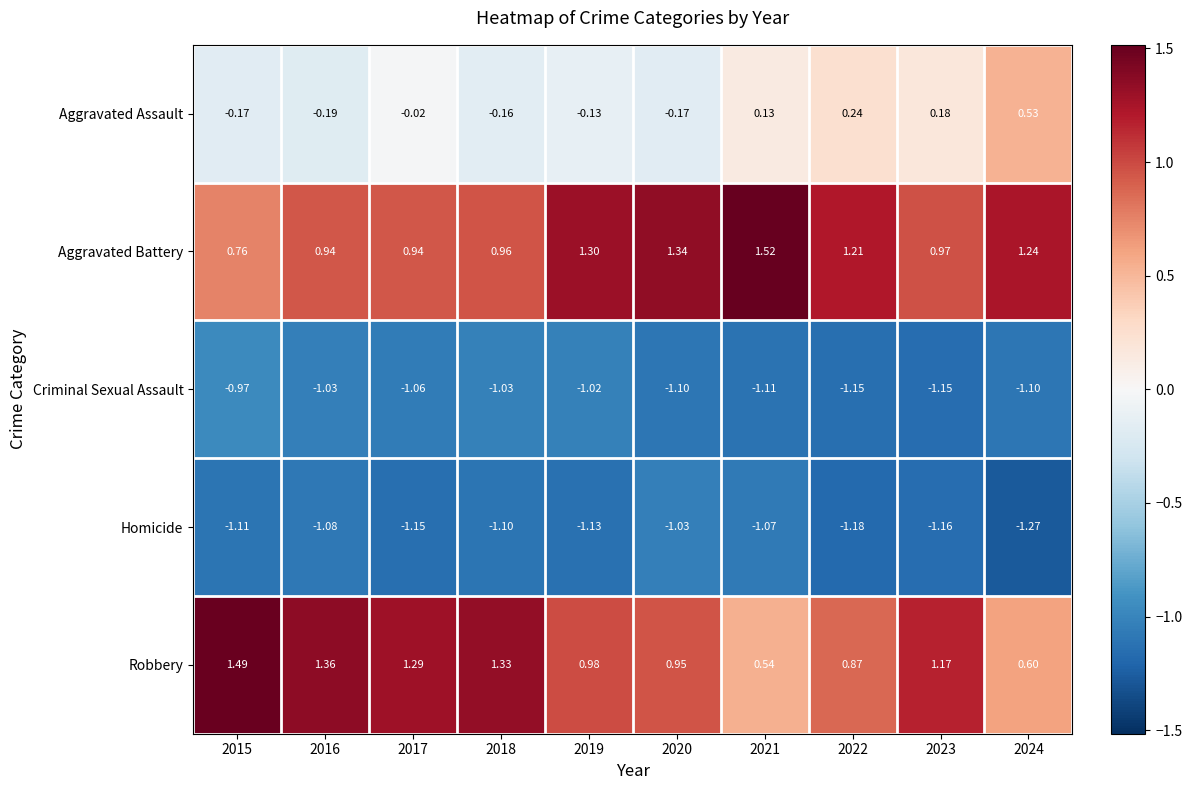

List the series in order of their peak value, lowest first.

Homicide, Criminal Sexual Assault, Aggravated Assault, Robbery, Aggravated Battery